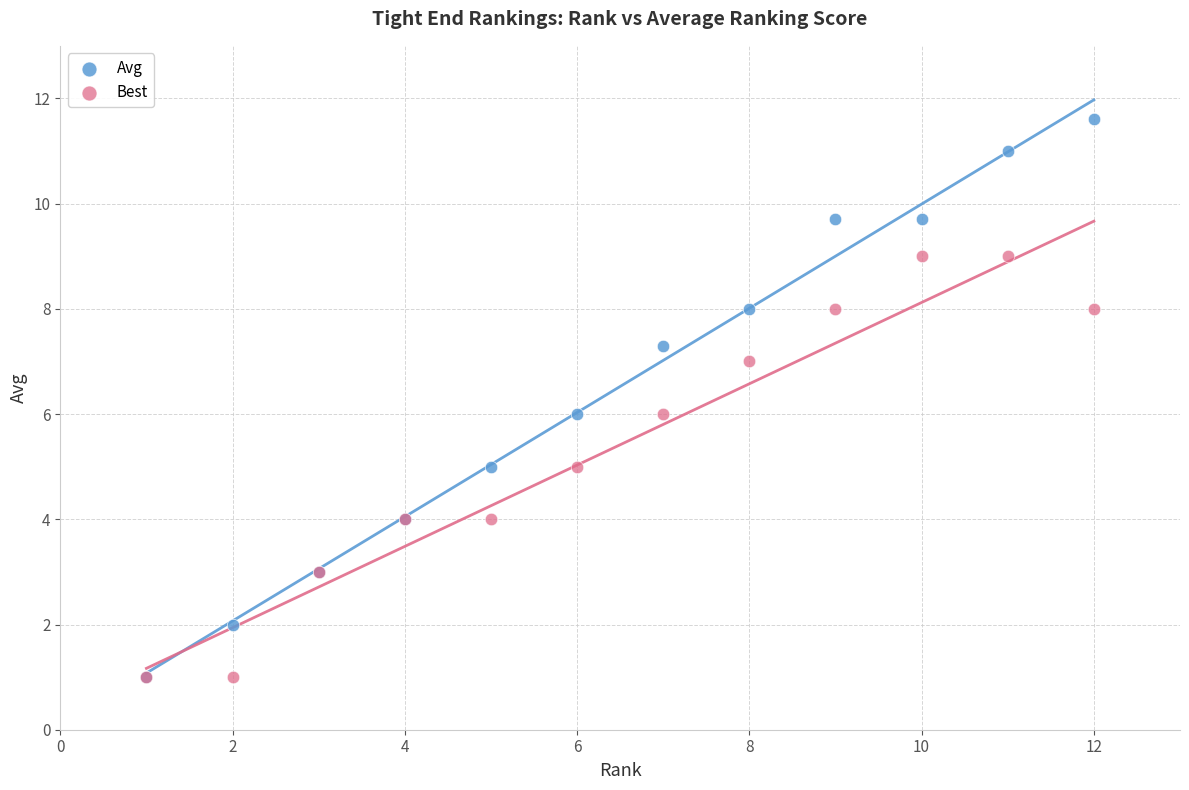

What are all the series names shown in the legend?

Avg, Best